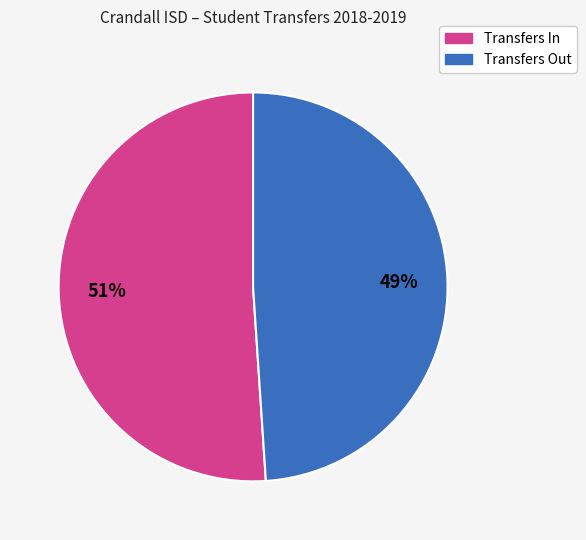

How many segments does this pie chart have?

2